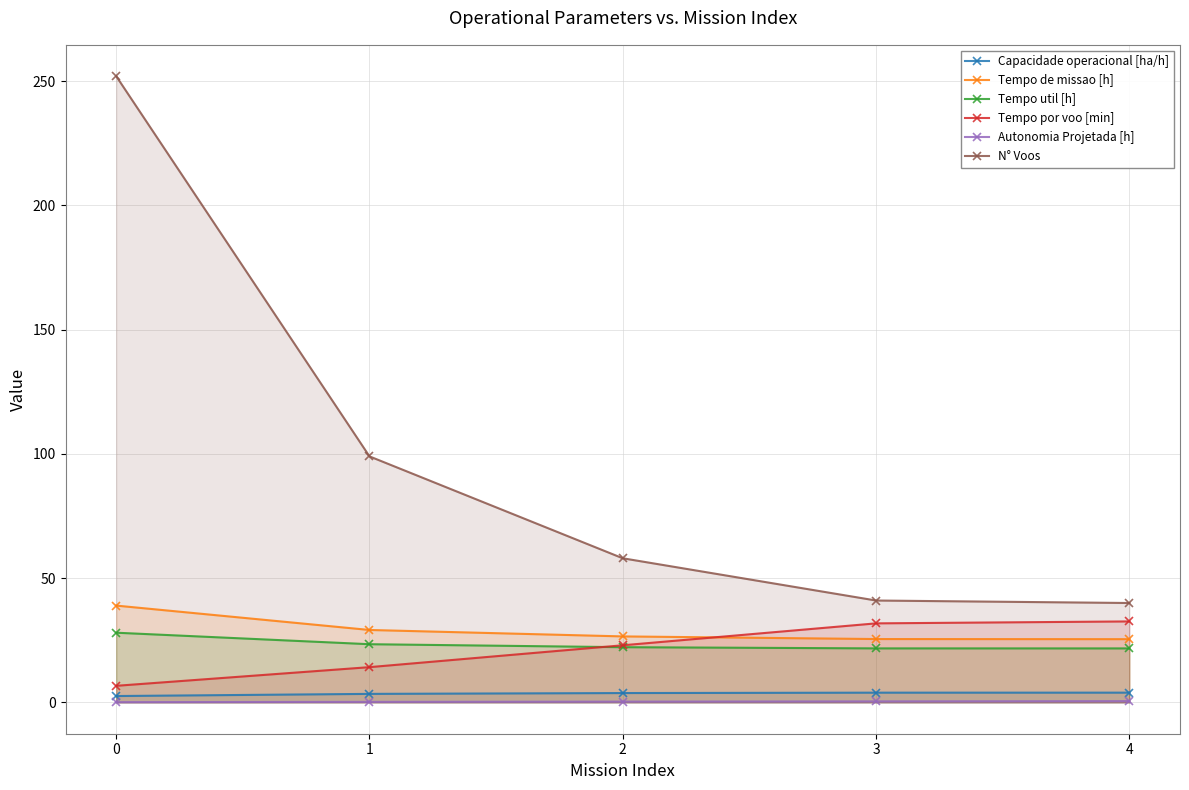

True or false: Tempo por voo [min] and Autonomia Projetada [h] intersect in this chart.

False